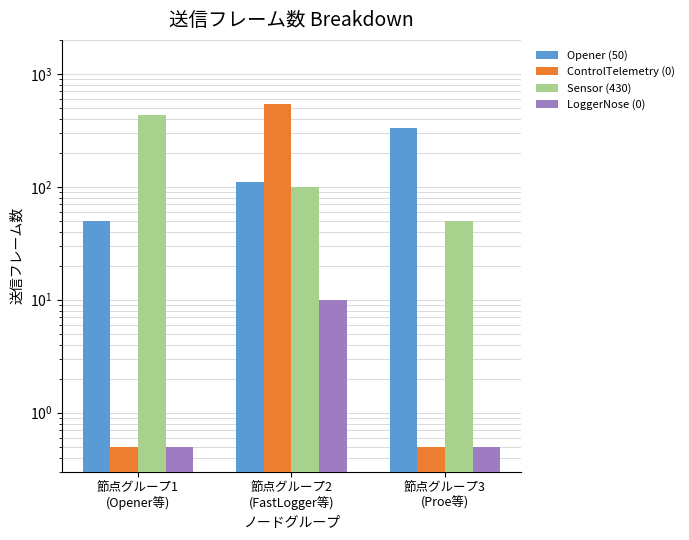

Which has a higher value, 節点グループ1
(Opener等) or 節点グループ3
(Proe等)?

節点グループ3
(Proe等)